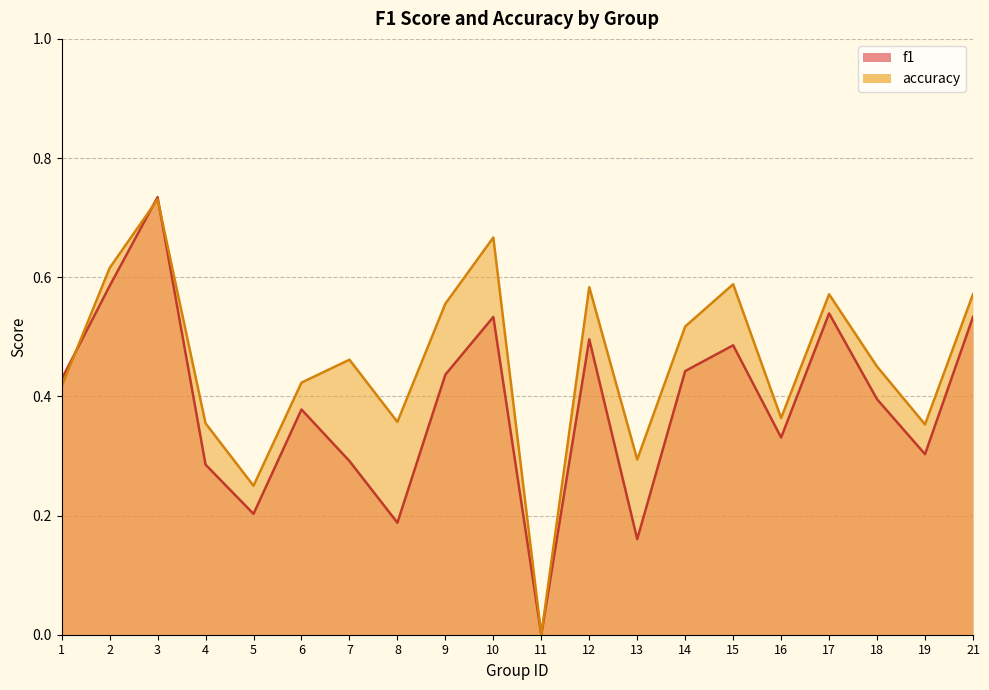

True or false: f1 and accuracy intersect in this chart.

True